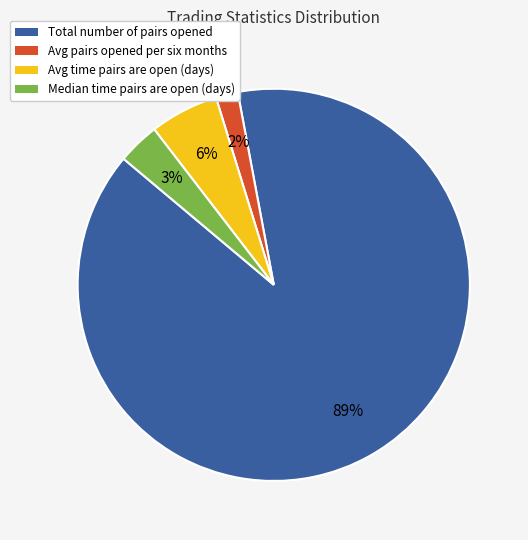

What percentage is the Median time pairs are open (days) slice, to the nearest percent?

3%